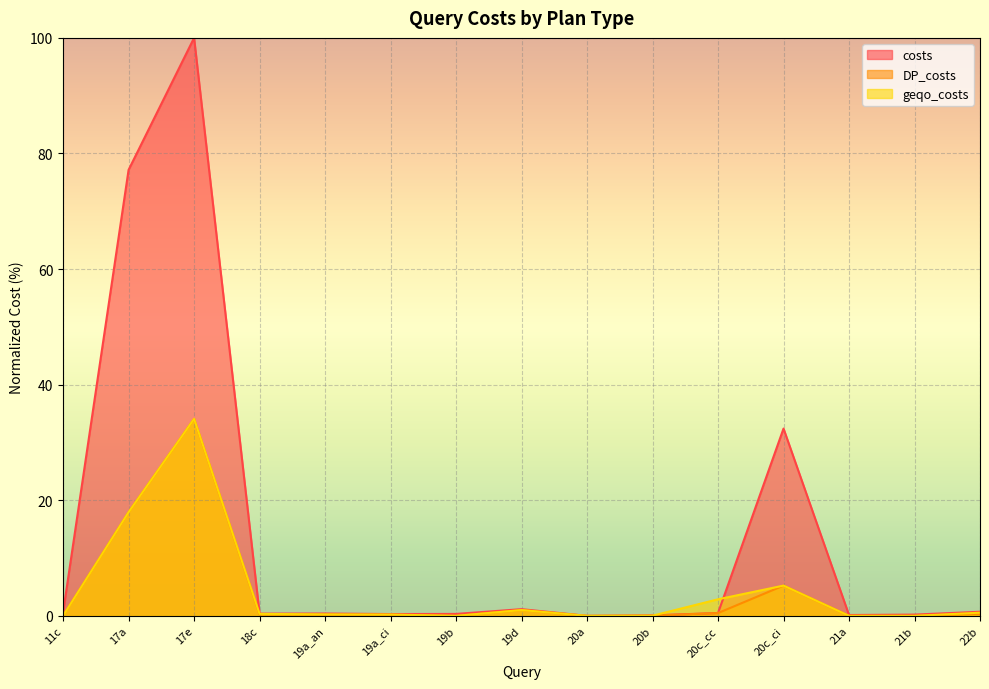

Reading right to left, transcribe all the data shown in this chart.

costs: 22b=0.7	21b=0.2	21a=0.2	20c_ci=32.4	20c_cc=0.5	20b=0.1	20a=0.0	19d=1.2	19b=0.3	19a_ci=0.3	19a_an=0.4	18c=0.4	17e=100.0	17a=77.2	11c=0.6
DP_costs: 22b=0.4	21b=0.0	21a=0.0	20c_ci=5.2	20c_cc=0.5	20b=0.0	20a=0.0	19d=1.0	19b=0.0	19a_ci=0.2	19a_an=0.2	18c=0.3	17e=34.1	17a=17.9	11c=0.0
geqo_costs: 22b=0.6	21b=0.0	21a=0.0	20c_ci=5.2	20c_cc=2.9	20b=0.0	20a=0.0	19d=1.0	19b=0.0	19a_ci=0.2	19a_an=0.3	18c=0.3	17e=34.1	17a=17.9	11c=0.0